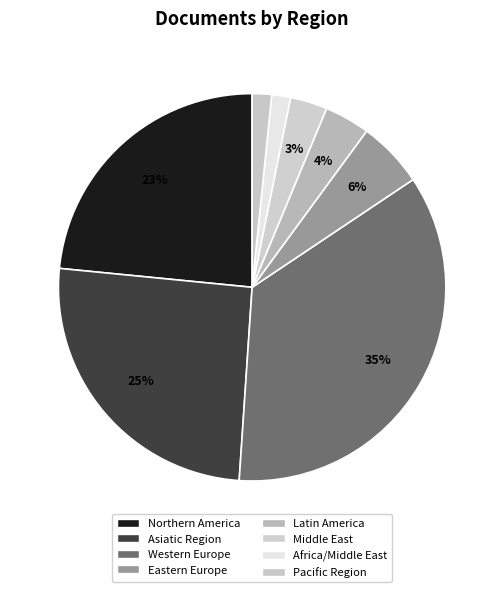

To the nearest percent, what is the average slice percentage?

12%